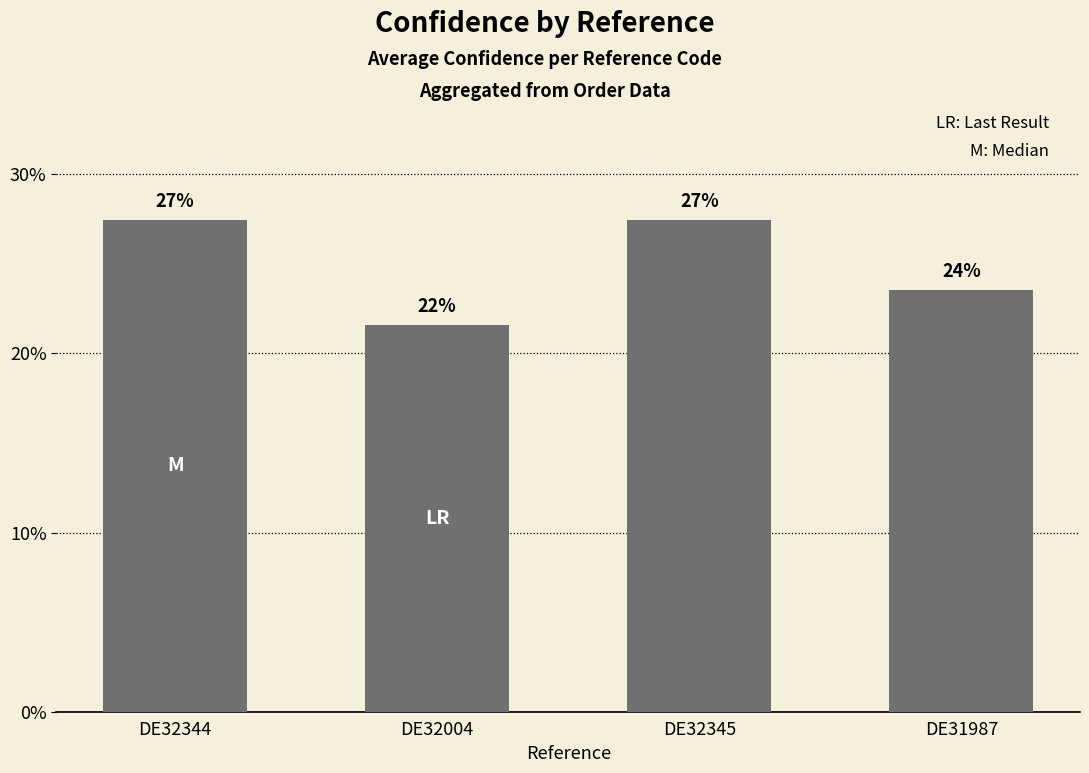

List the labels in order of value, largest first.

DE32344, DE32345, DE31987, DE32004